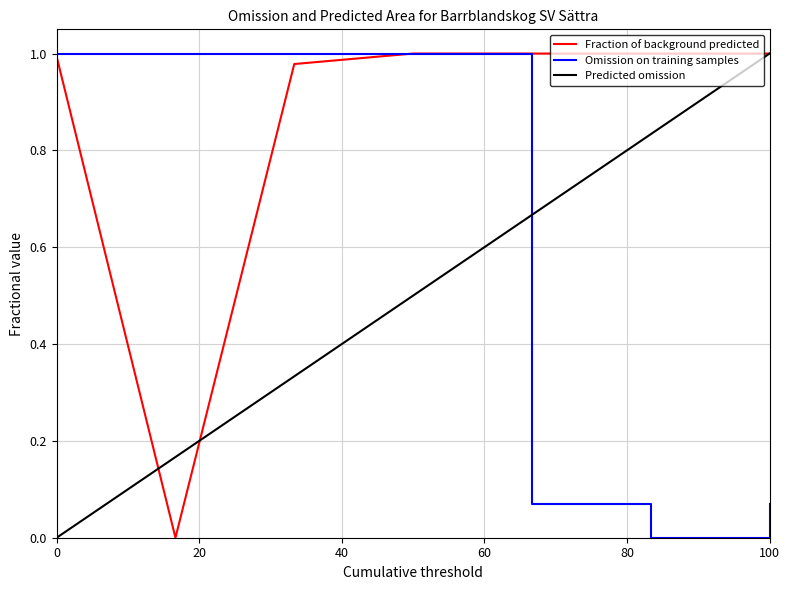

Which series has the largest total across all categories?

Fraction of background predicted